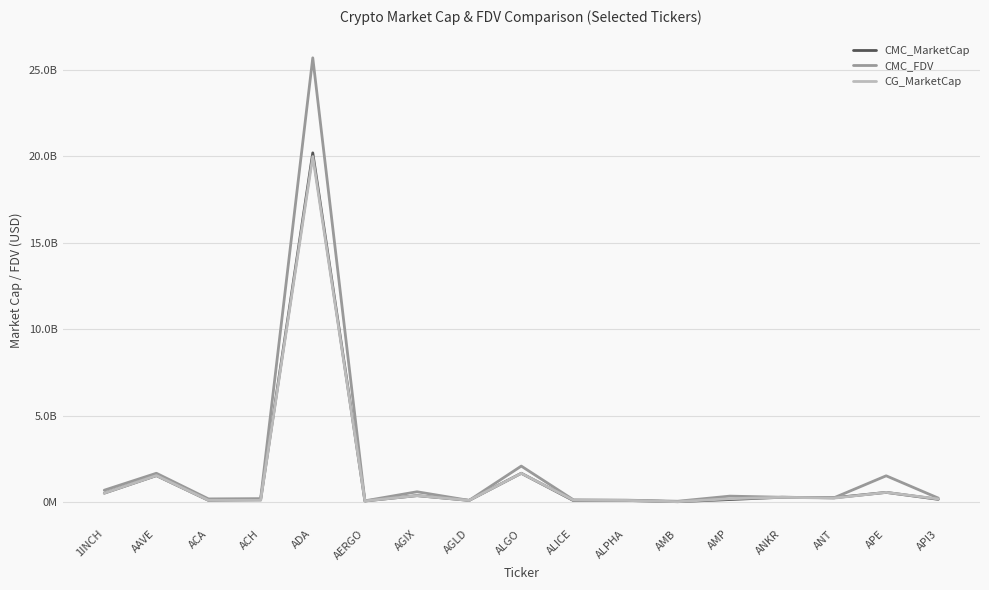

How many times do CG_MarketCap and CMC_FDV cross each other?

2